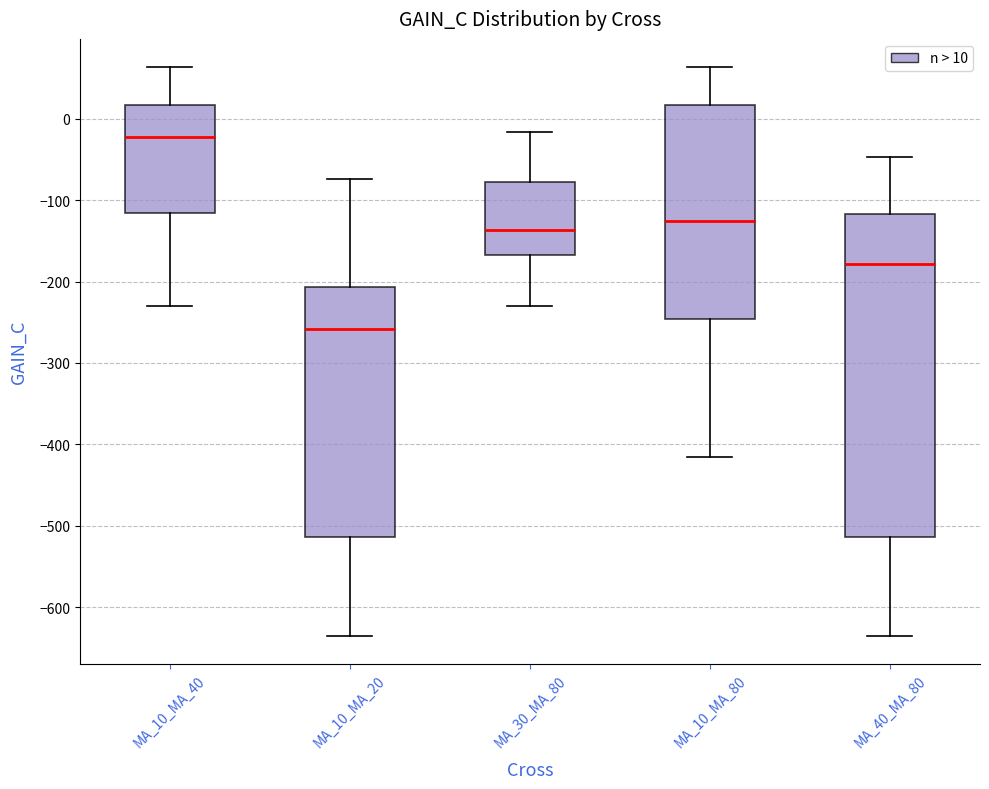

Which box's median line is the lowest?

MA_10_MA_20